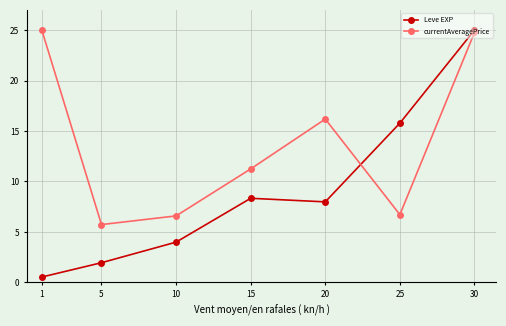

Count the number of categories in the chart.

7